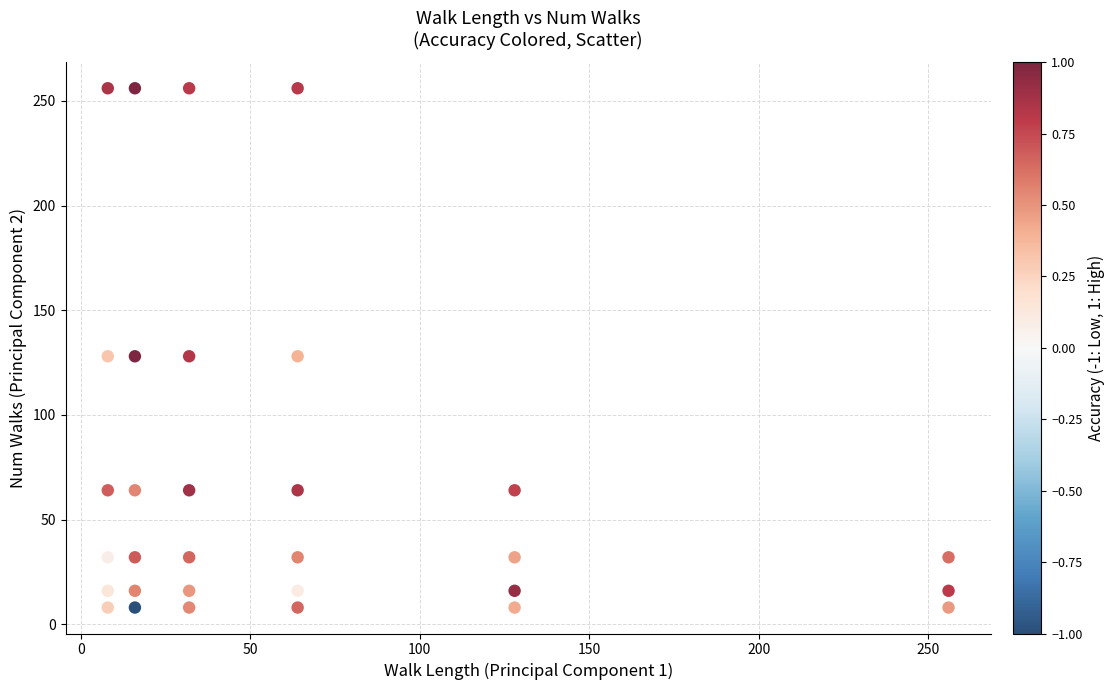

What is the range of Y values (max minus min)?

248